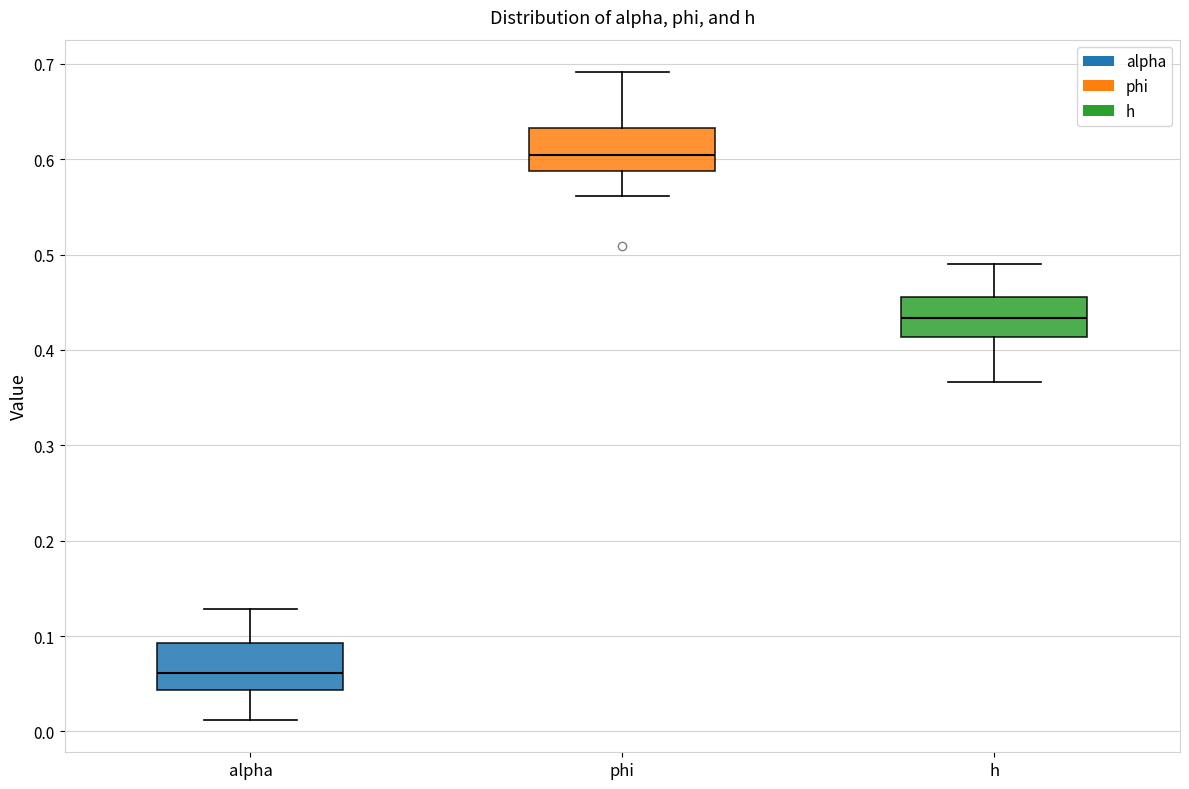

Where is the upper edge of the box for h on the y-axis? The values are not printed on the chart, so give them approximately, as read against the axis.

0.46